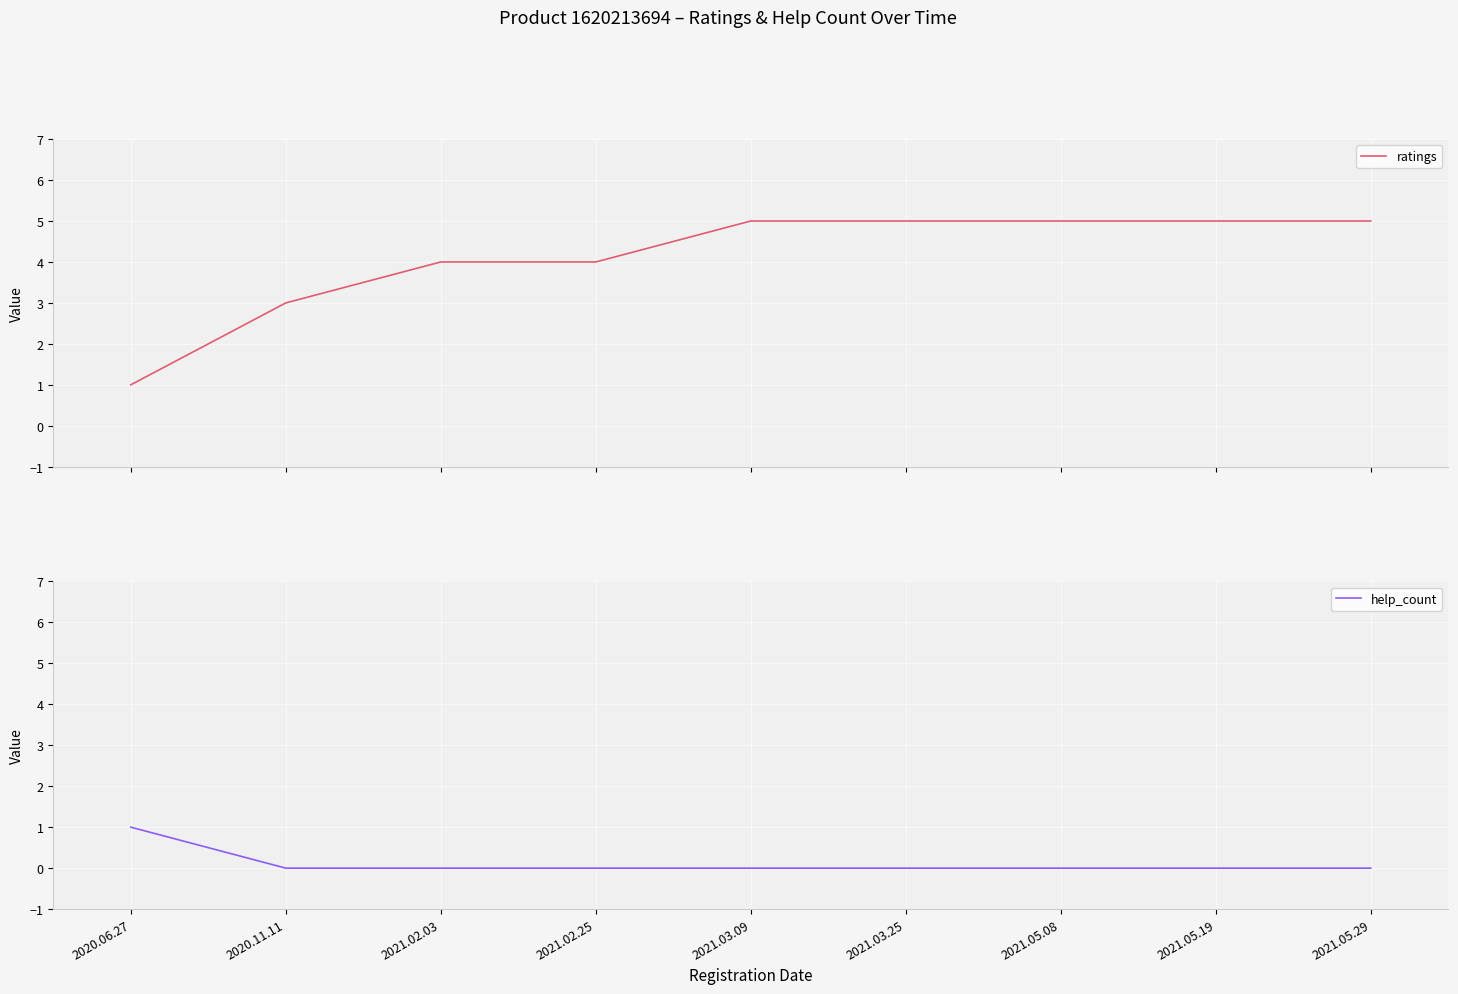

At which label is ratings closest to 3?

2020.11.11